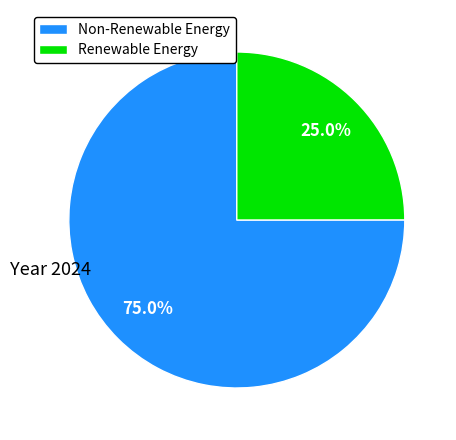

Which category has the biggest portion of the pie?

Non-Renewable Energy